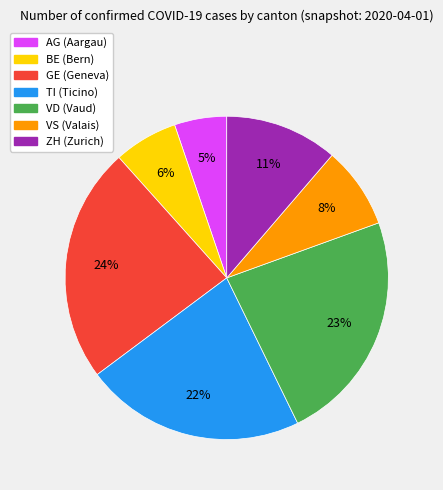

To the nearest percent, what is the average slice percentage?

14%